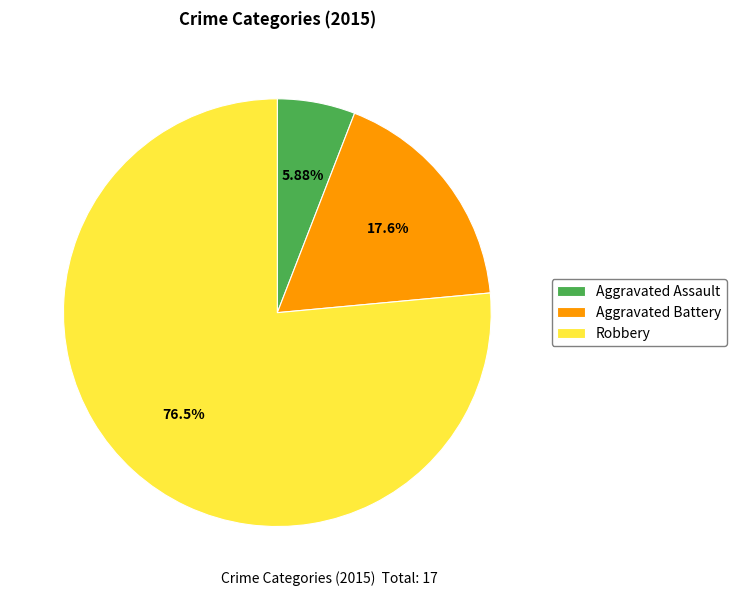

Count the number of slices in the pie.

3